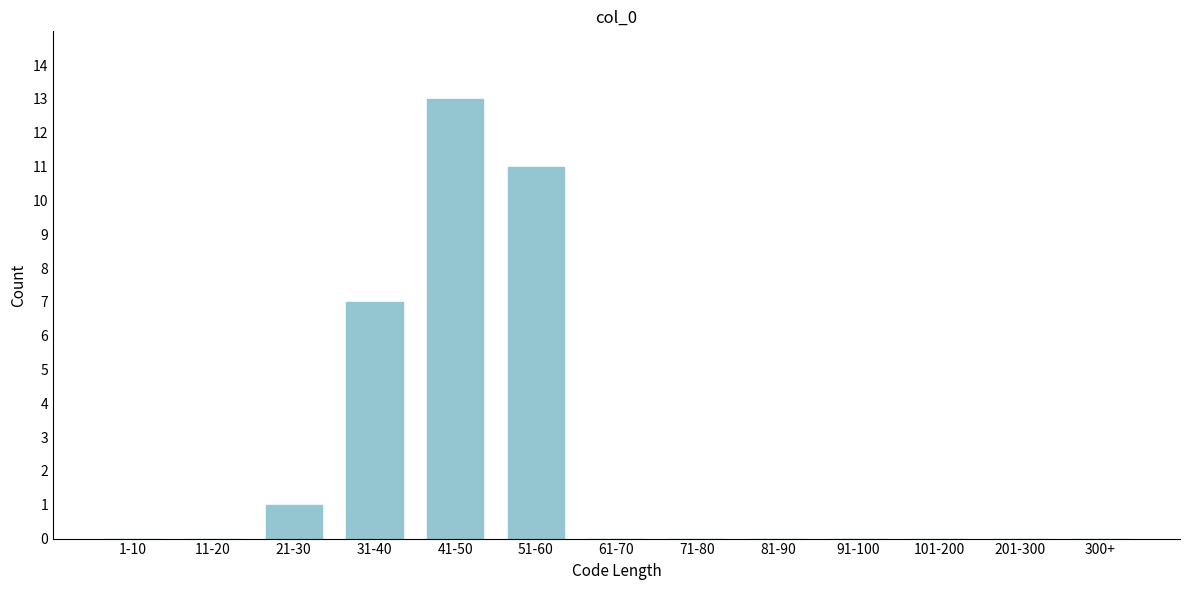

Reading left to right, what are all the values shown in this chart?

1-10=0	11-20=0	21-30=1	31-40=7	41-50=13	51-60=11	61-70=0	71-80=0	81-90=0	91-100=0	101-200=0	201-300=0	300+=0